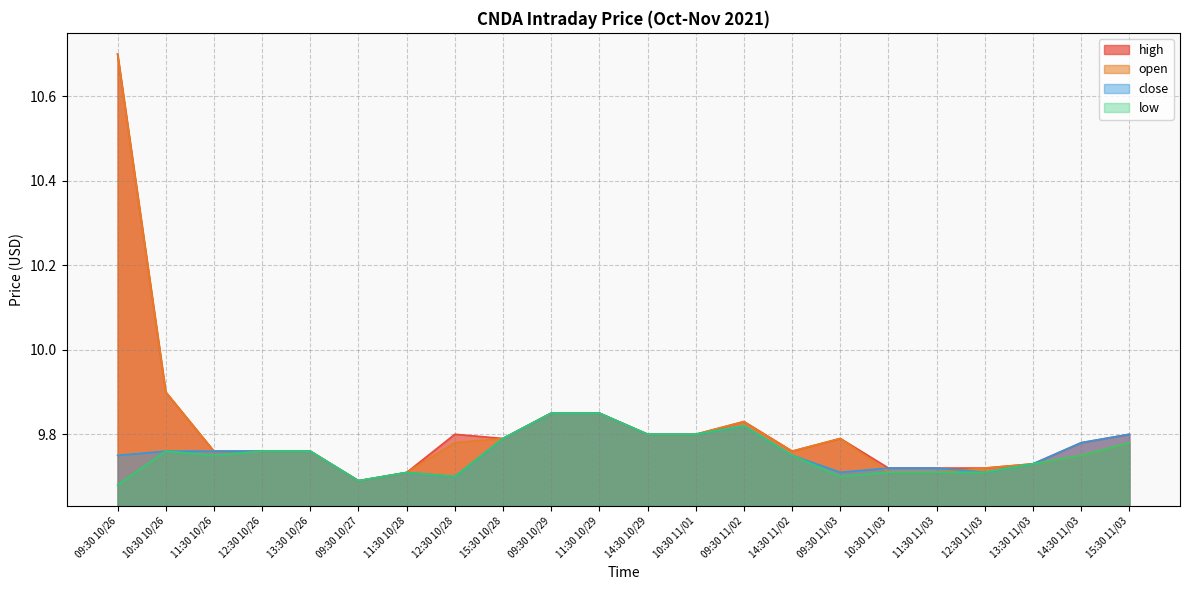

Which category has the lowest value across all series?

09:30 10/26